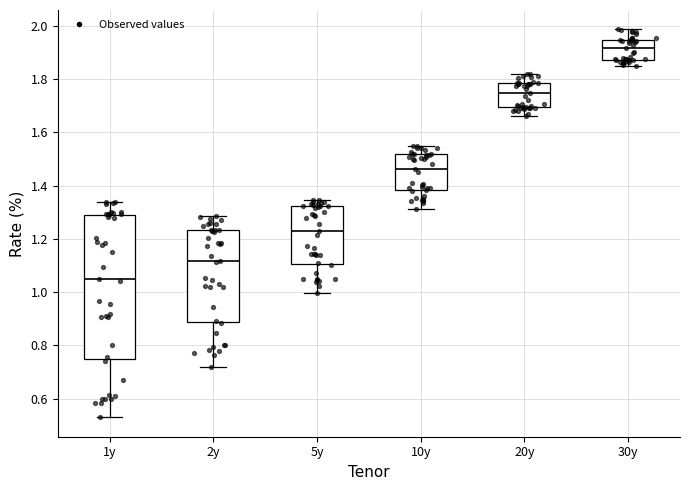

Where does the upper whisker of the box for 30y end on the y-axis? The values are not printed on the chart, so give them approximately, as read against the axis.

1.98